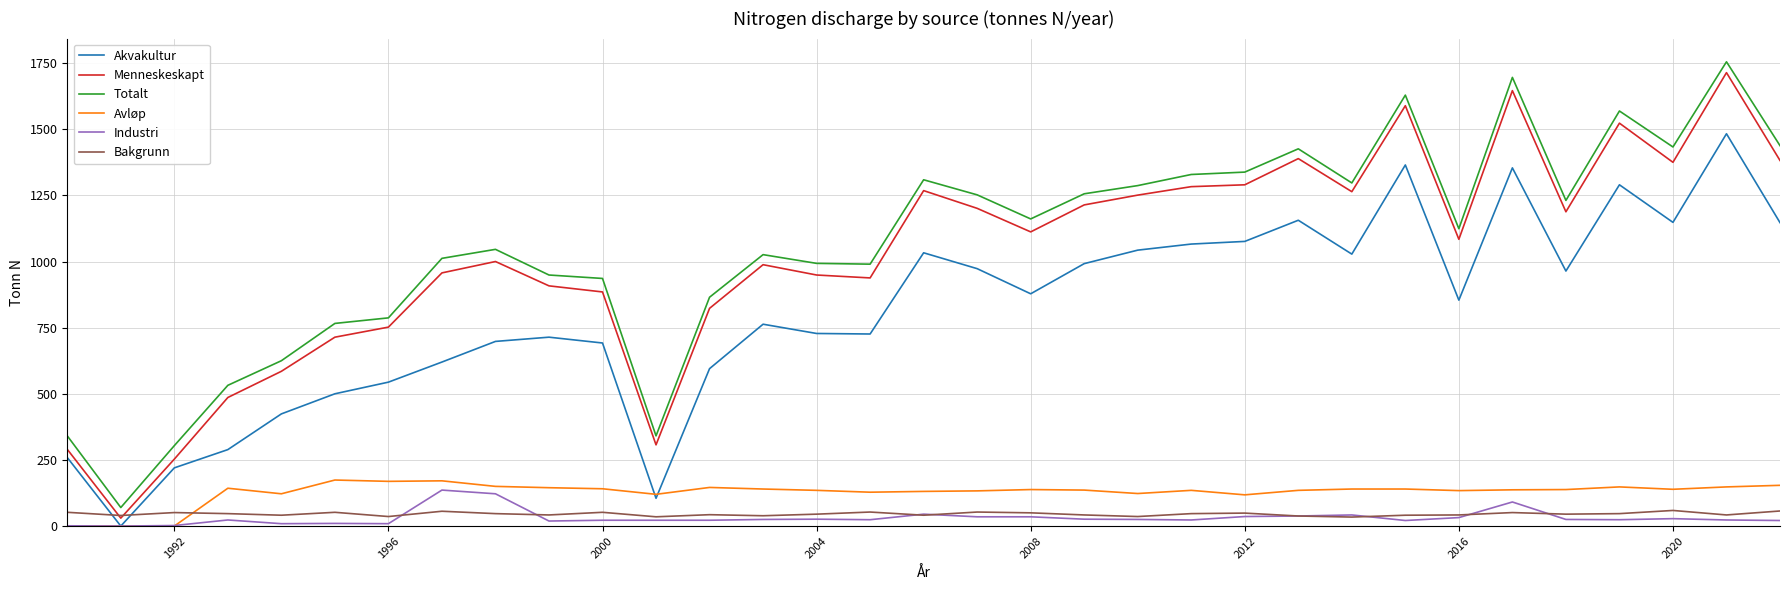

Which series has the largest range (max minus min)?

Totalt